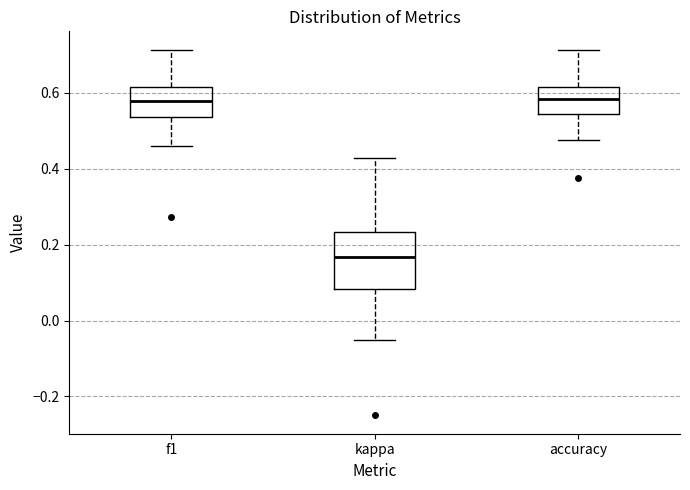

Reading left to right, read every box against the y-axis: the position of its median line, the range the box covers, and the ends of its whiskers. The values are not printed on the chart, so give them approximately, as read against the axis.

f1: median 0.58, box 0.54 to 0.62, whiskers 0.46 to 0.72
kappa: median 0.16, box 0.08 to 0.24, whiskers -0.04 to 0.42
accuracy: median 0.58, box 0.54 to 0.62, whiskers 0.48 to 0.72